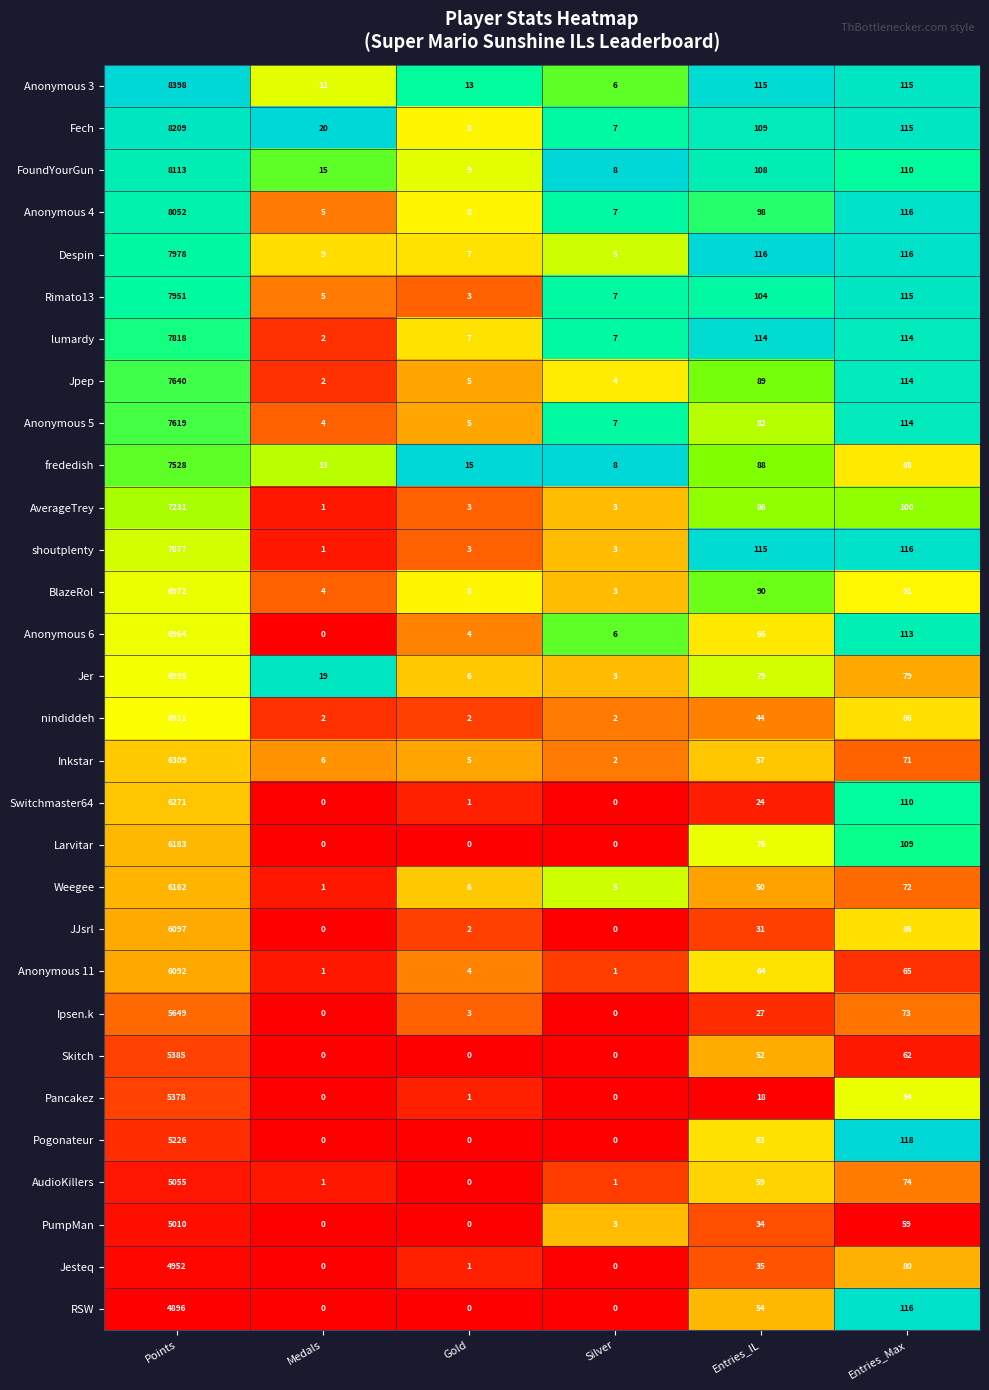

True or false: nindiddeh has a value of 3 at Gold.

False